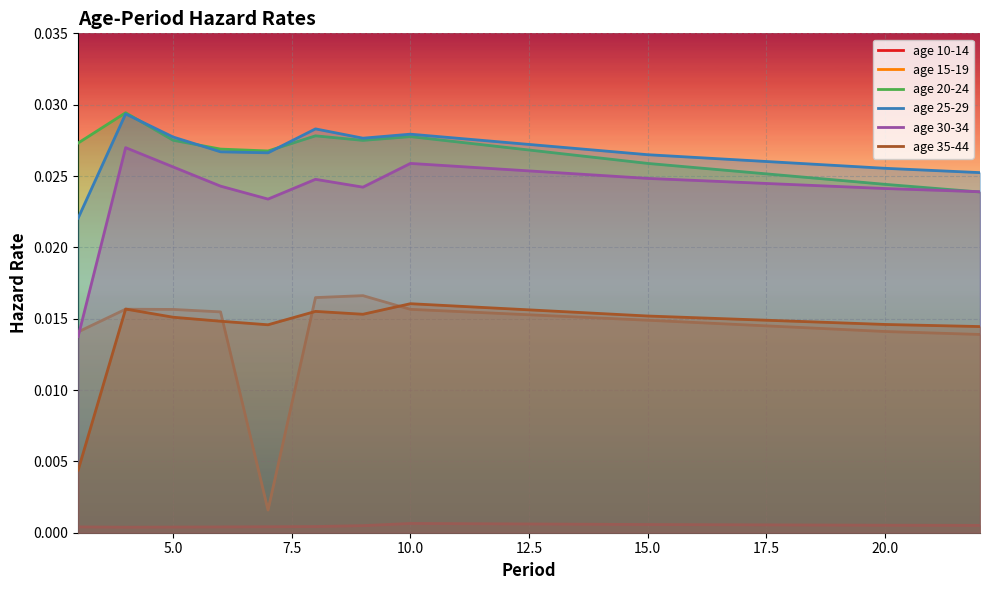

True or false: age 15-19 and age 25-29 intersect in this chart.

False